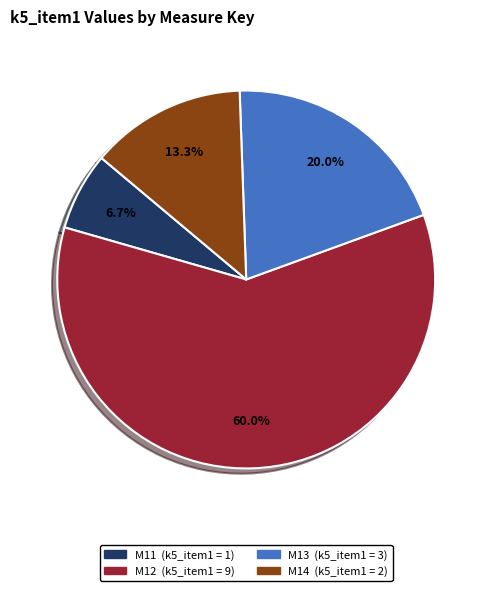

Which category has the biggest portion of the pie?

M12